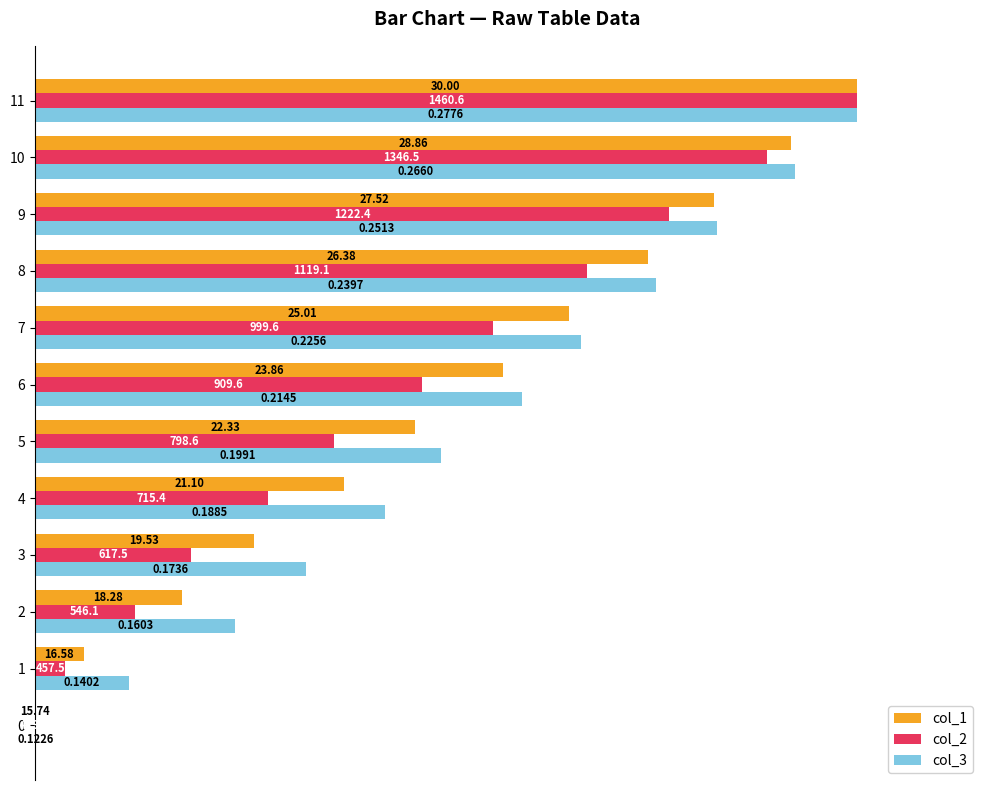

Which series has the largest range (max minus min)?

col_1